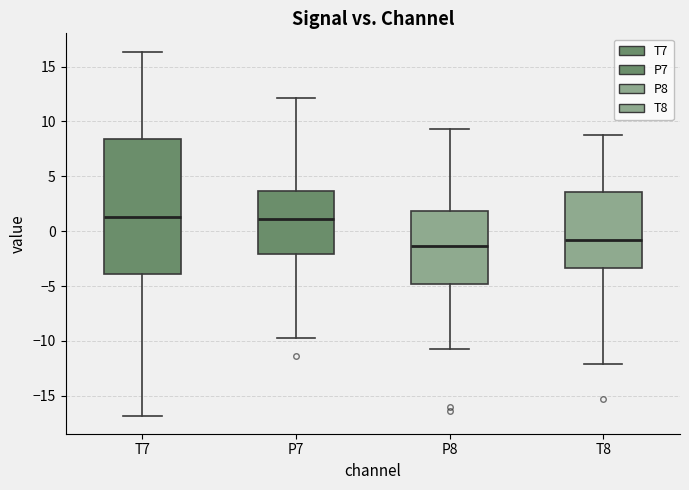

Where is the upper edge of the box for T8 on the y-axis? The values are not printed on the chart, so give them approximately, as read against the axis.

3.5